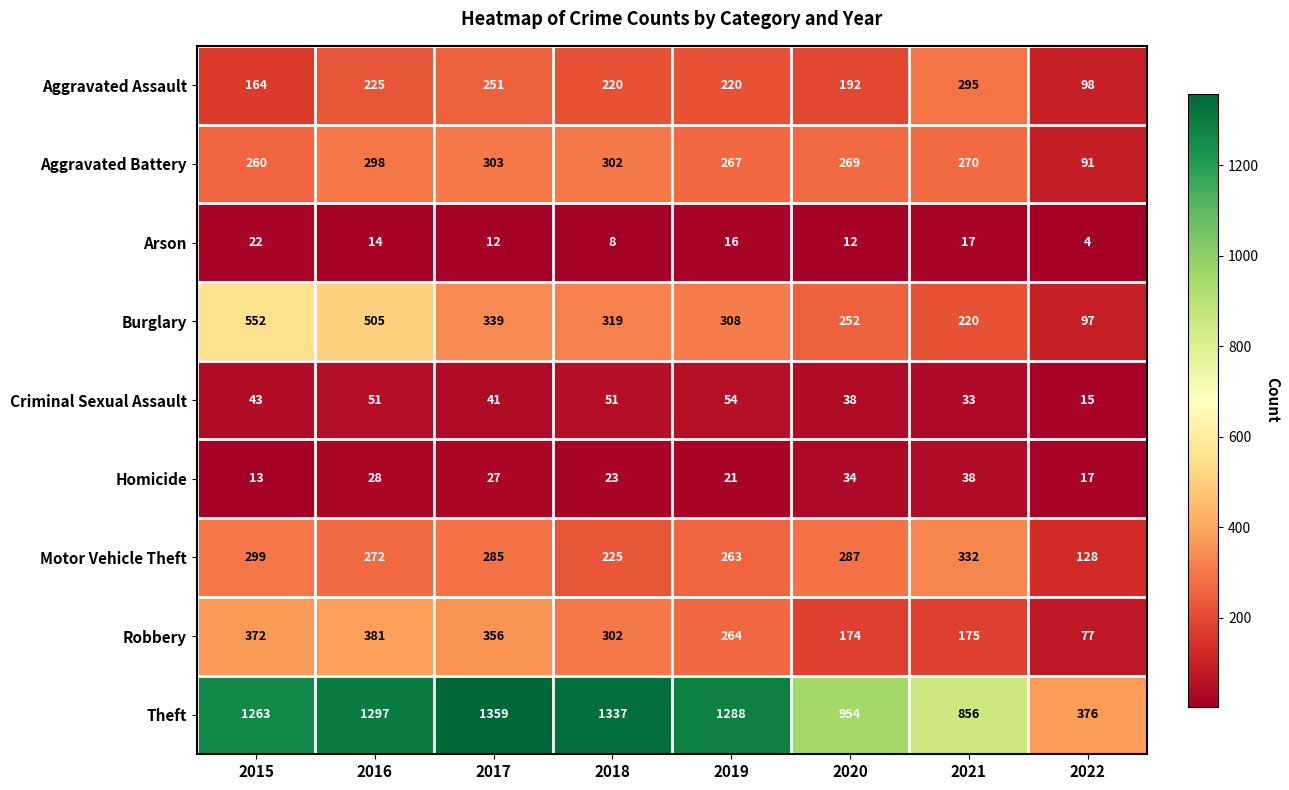

What is the total value across all series at 2022?

903